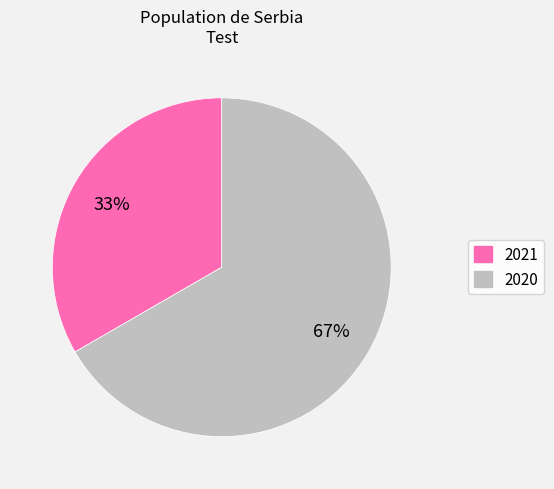

Do 2021 and 2020 together represent more than half of the pie?

Yes